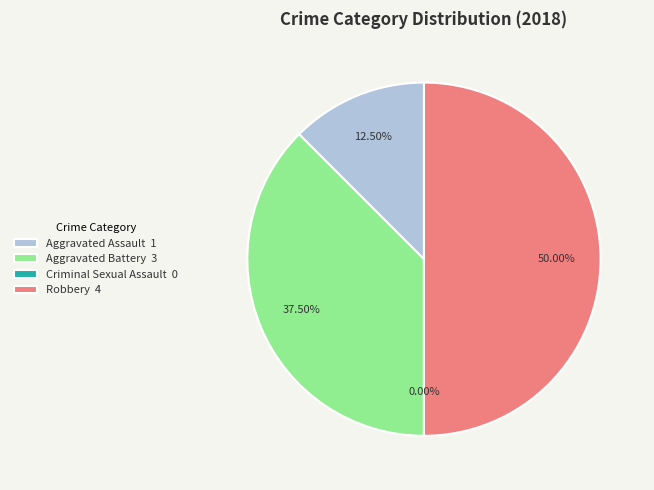

To the nearest percent, what is the average slice percentage?

25%